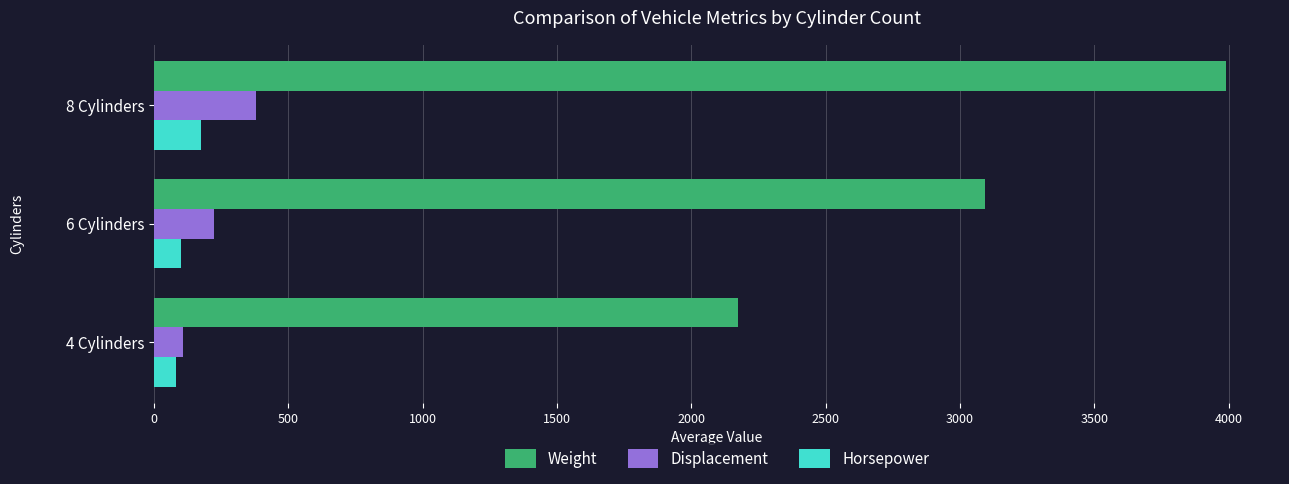

Rank the series by their maximum value, from highest to lowest.

Weight, Displacement, Horsepower